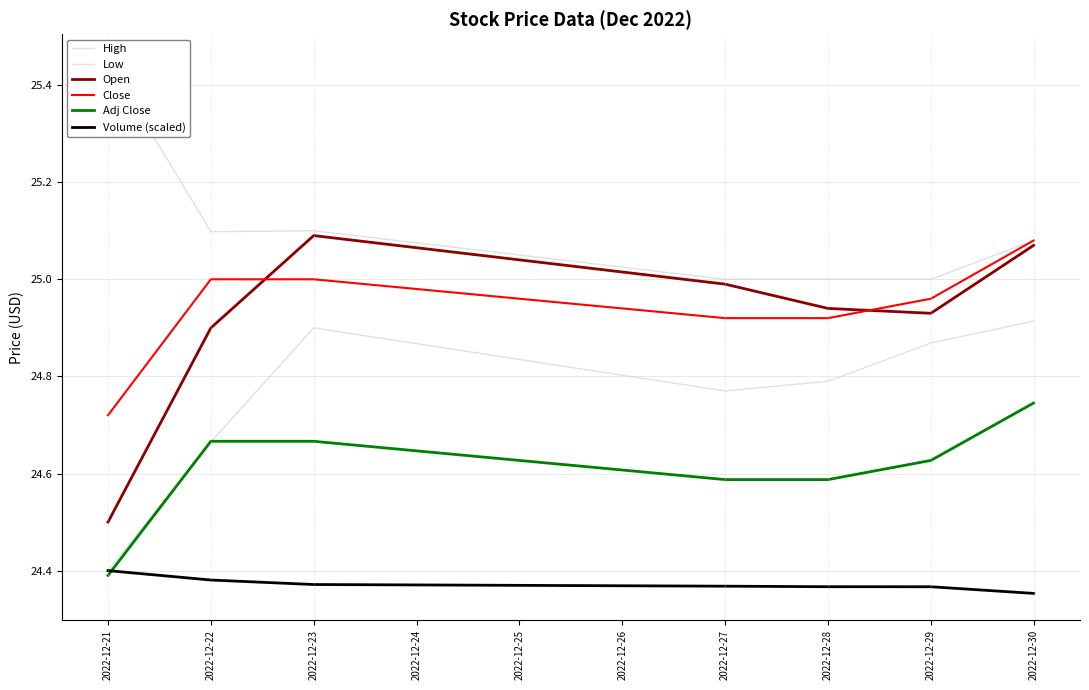

What is the lowest value of the Close series?

24.7